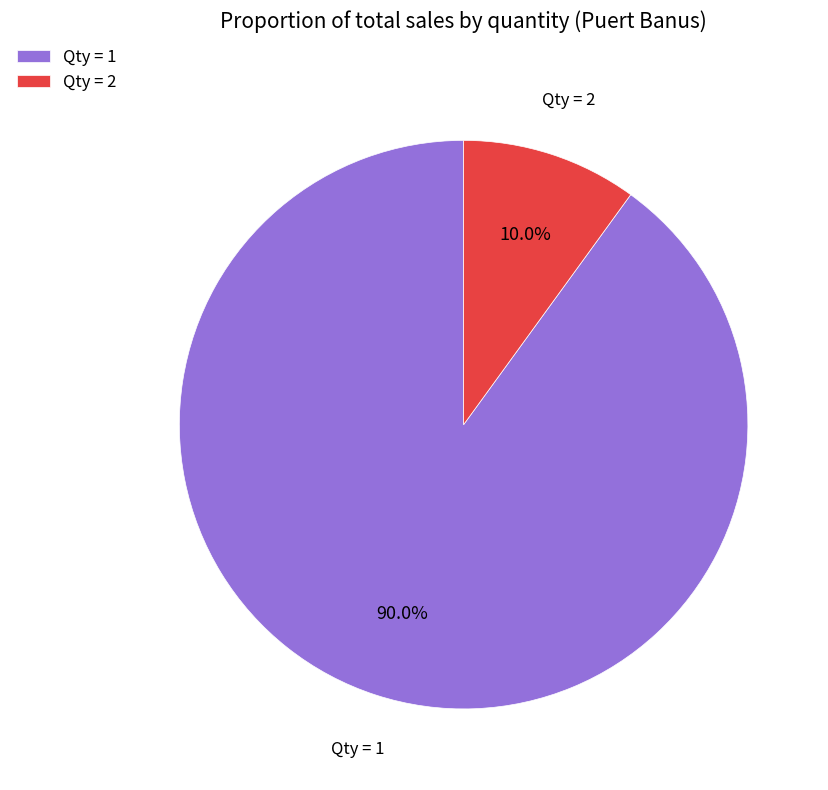

What is the smallest slice in the pie chart?

Qty = 2